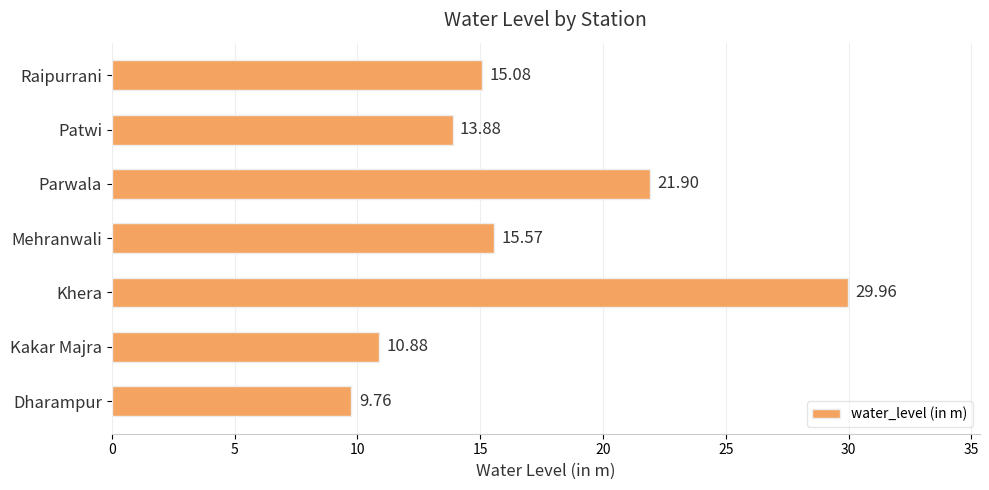

List the labels in order of value, largest first.

Khera, Parwala, Mehranwali, Raipurrani, Patwi, Kakar Majra, Dharampur